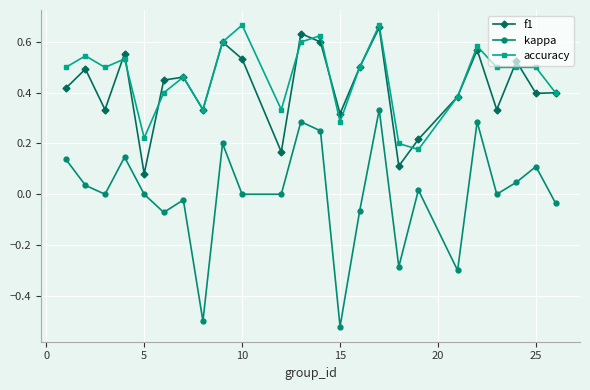

What is the difference between the maximum and minimum values in the kappa series?

0.9